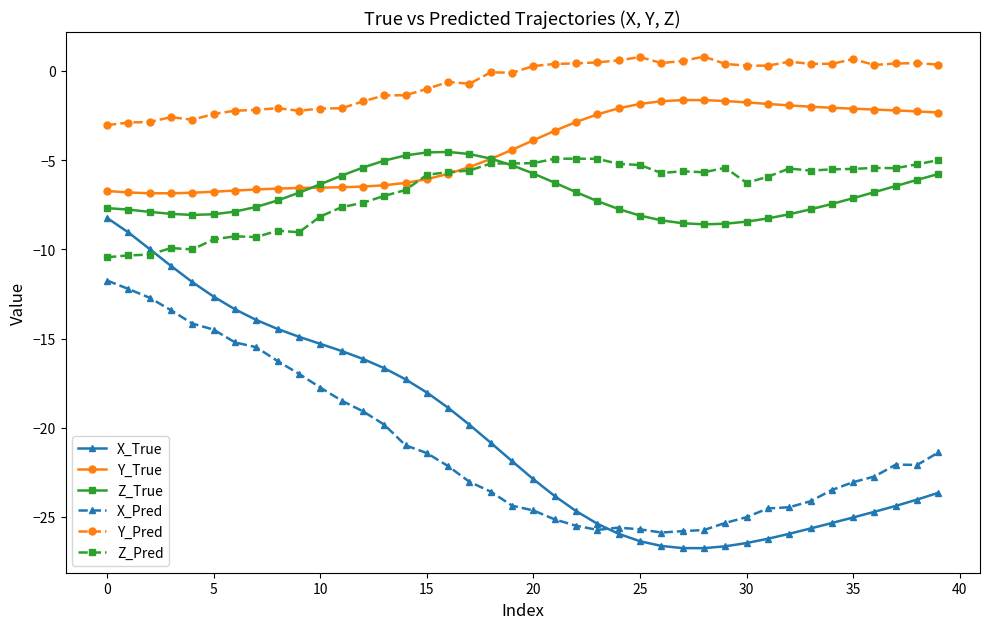

True or false: Y_Pred and X_True intersect in this chart.

False